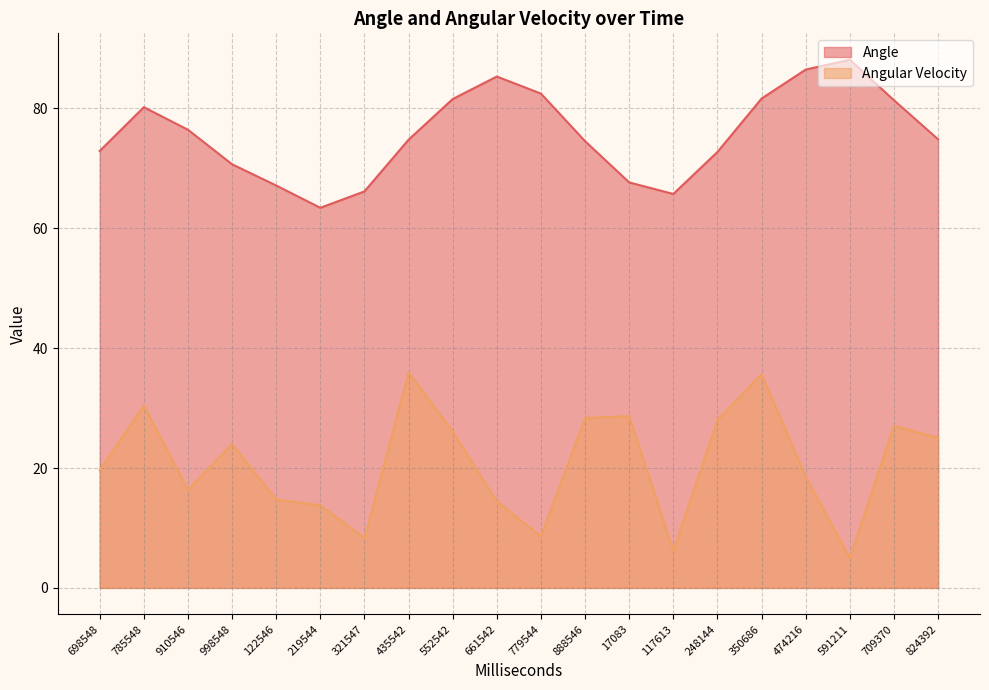

Between 552542 and 709370, which series saw the biggest shift?

Angular Velocity